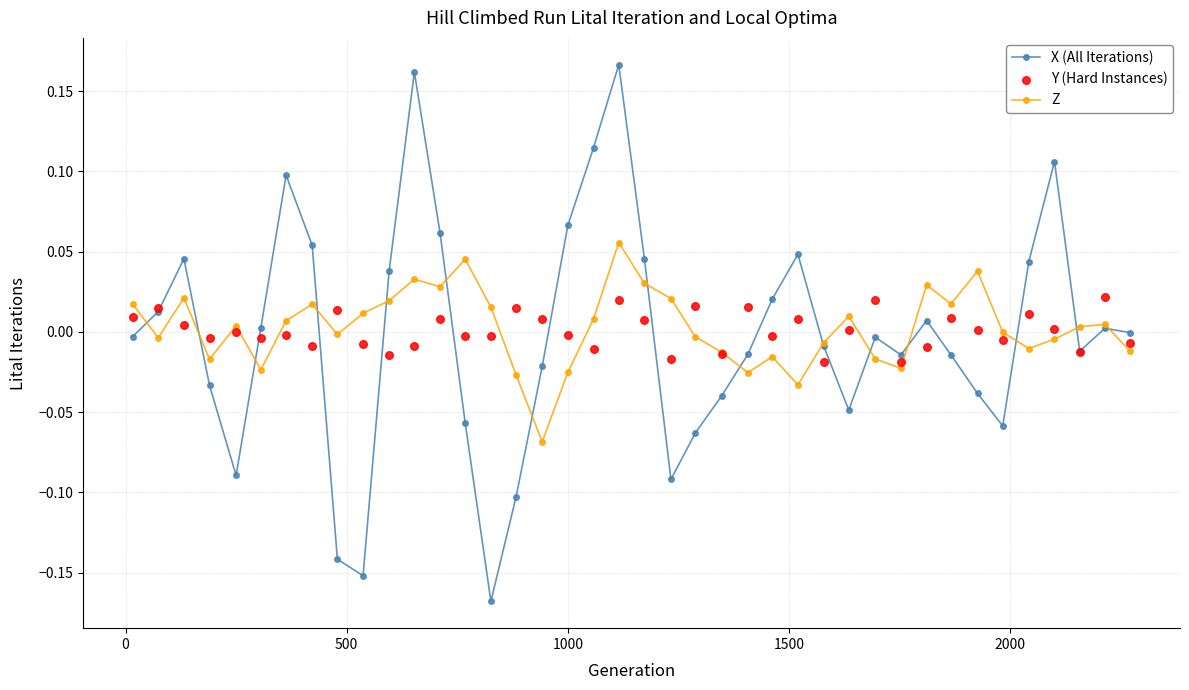

Which series reaches the minimum Y coordinate?

X